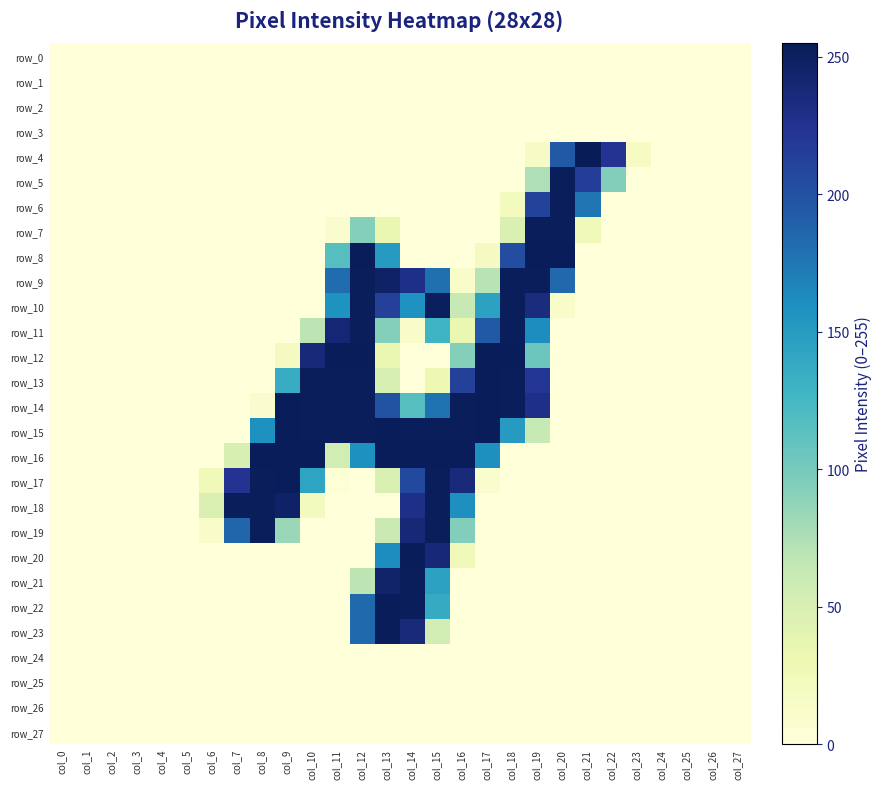

True or false: row_5 has a value of 74 at col_19.

True